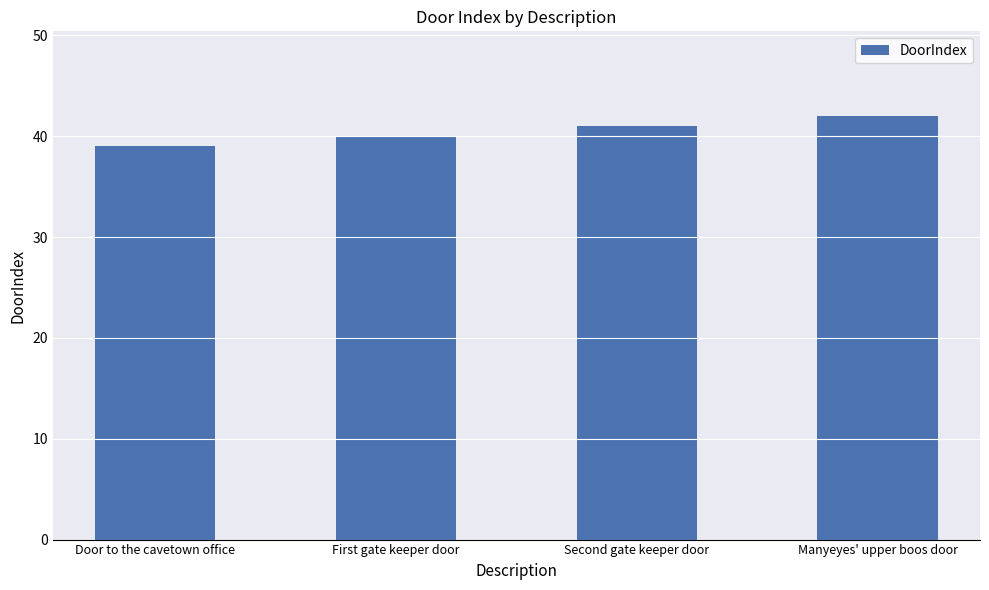

Which has a higher value, First gate keeper door or Manyeyes' upper boos door?

Manyeyes' upper boos door